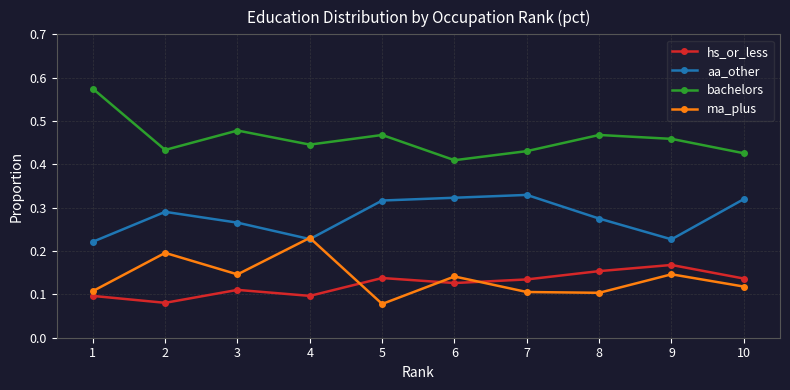

How many interior local peaks does the ma_plus series have?

4